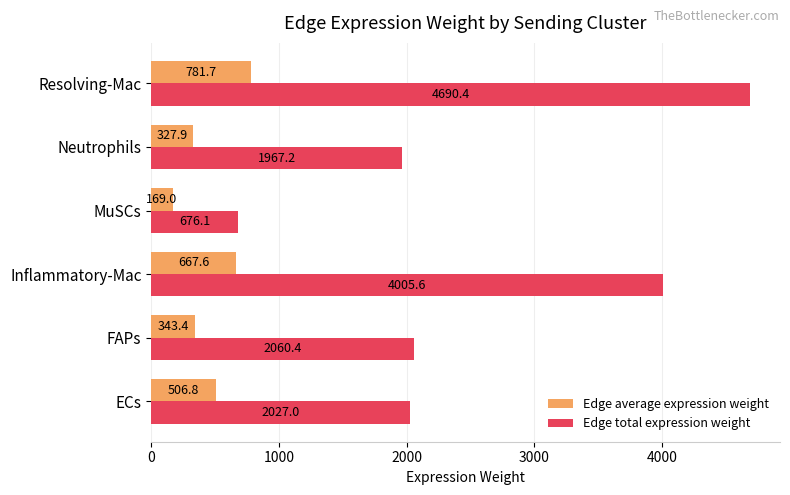

Is the value of Edge average expression weight at FAPs greater than the value of Edge total expression weight at MuSCs?

No